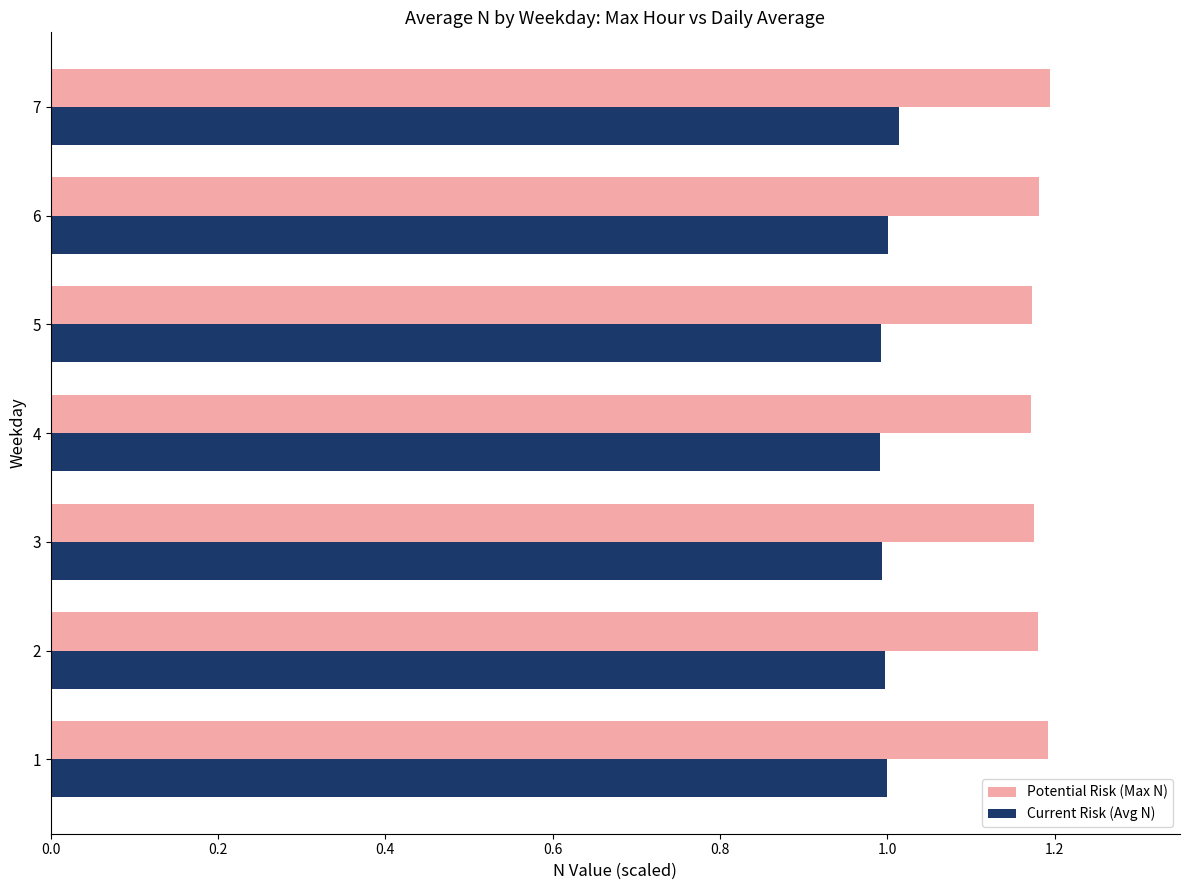

Which series has the largest range (max minus min)?

Potential Risk (Max N)